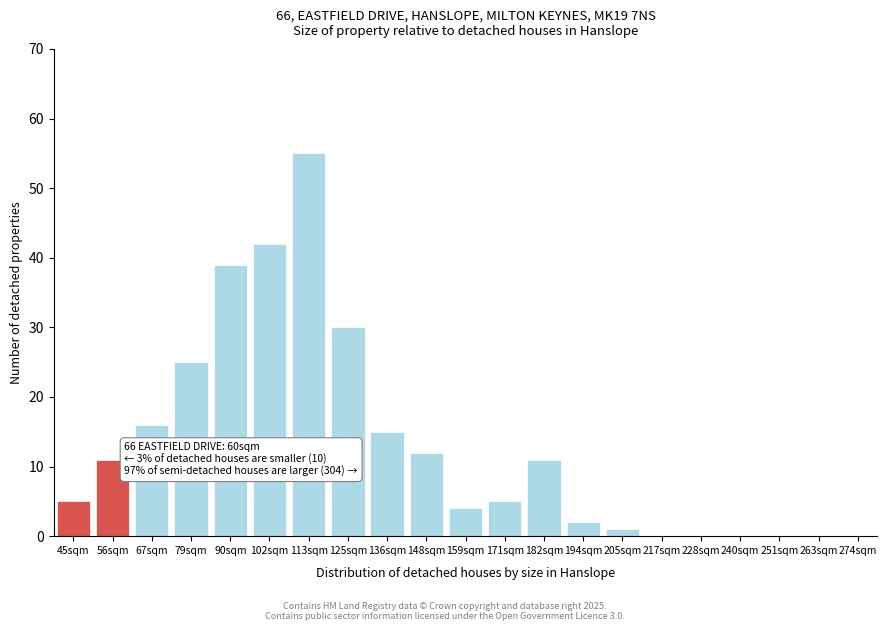

Reading left to right, list all the values displayed in this chart.

45sqm=5	56sqm=11	67sqm=16	79sqm=25	90sqm=39	102sqm=42	113sqm=55	125sqm=30	136sqm=15	148sqm=12	159sqm=4	171sqm=5	182sqm=11	194sqm=2	205sqm=1	217sqm=0	228sqm=0	240sqm=0	251sqm=0	263sqm=0	274sqm=0